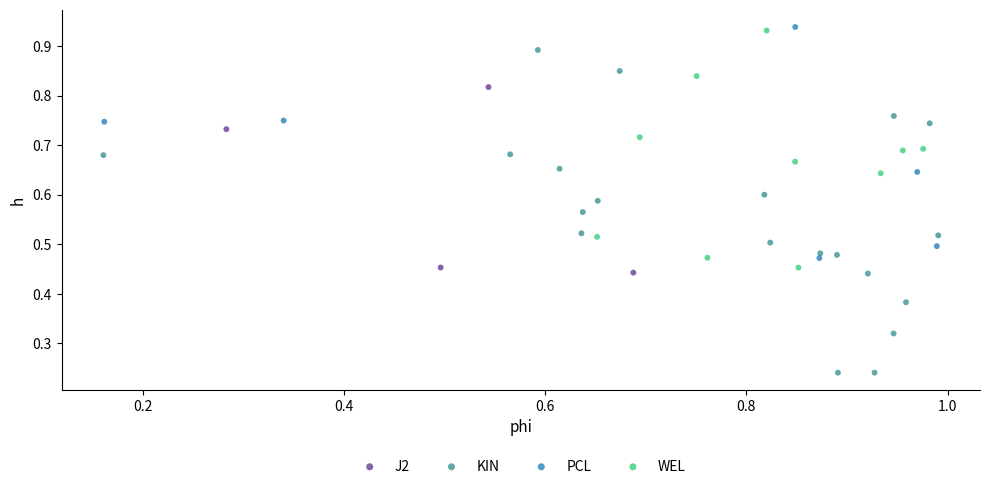

Which series has the largest Y range (max minus min)?

KIN